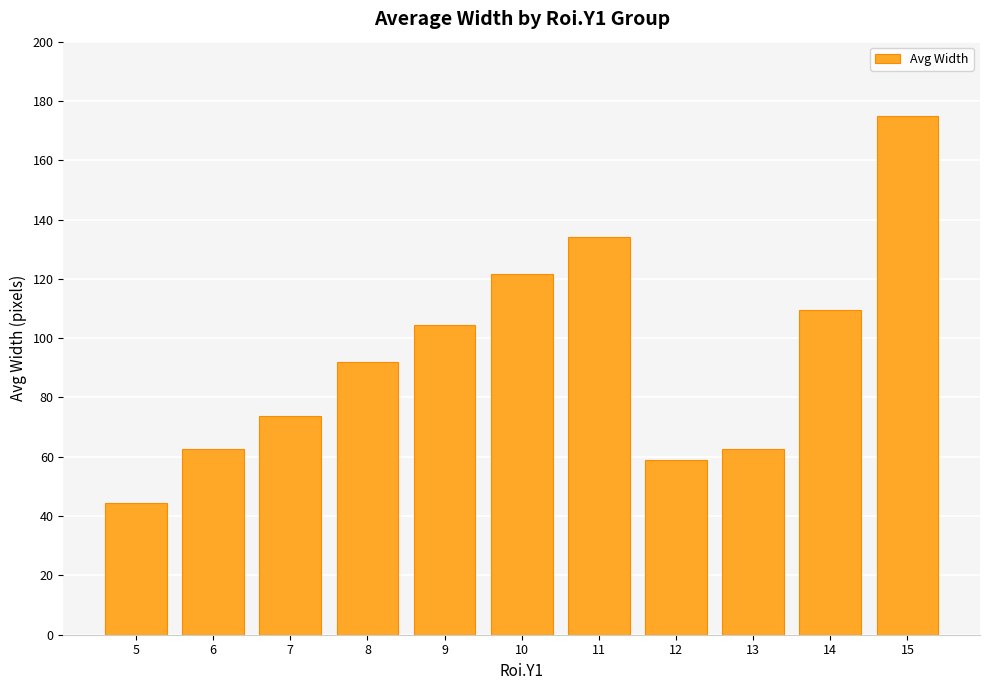

Count the number of data series in this chart.

1